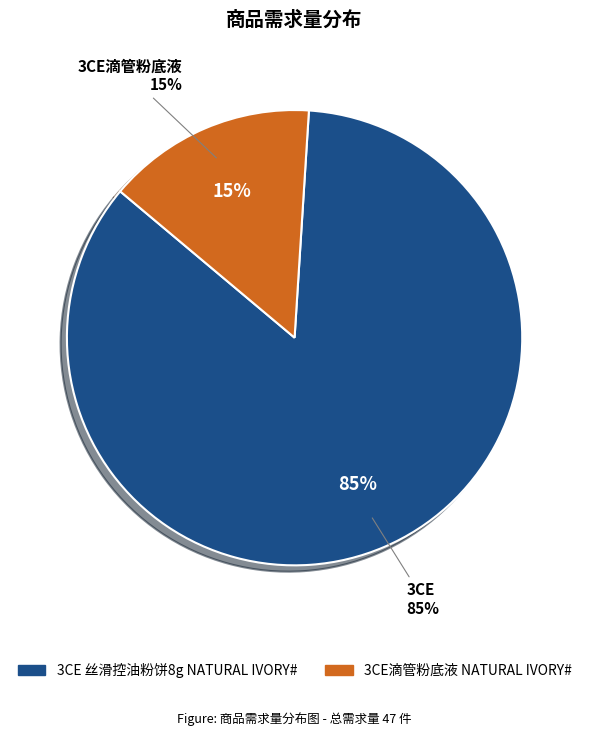

Is 3CE 丝滑控油粉饼8g NATURAL IVORY# the majority of the pie?

Yes